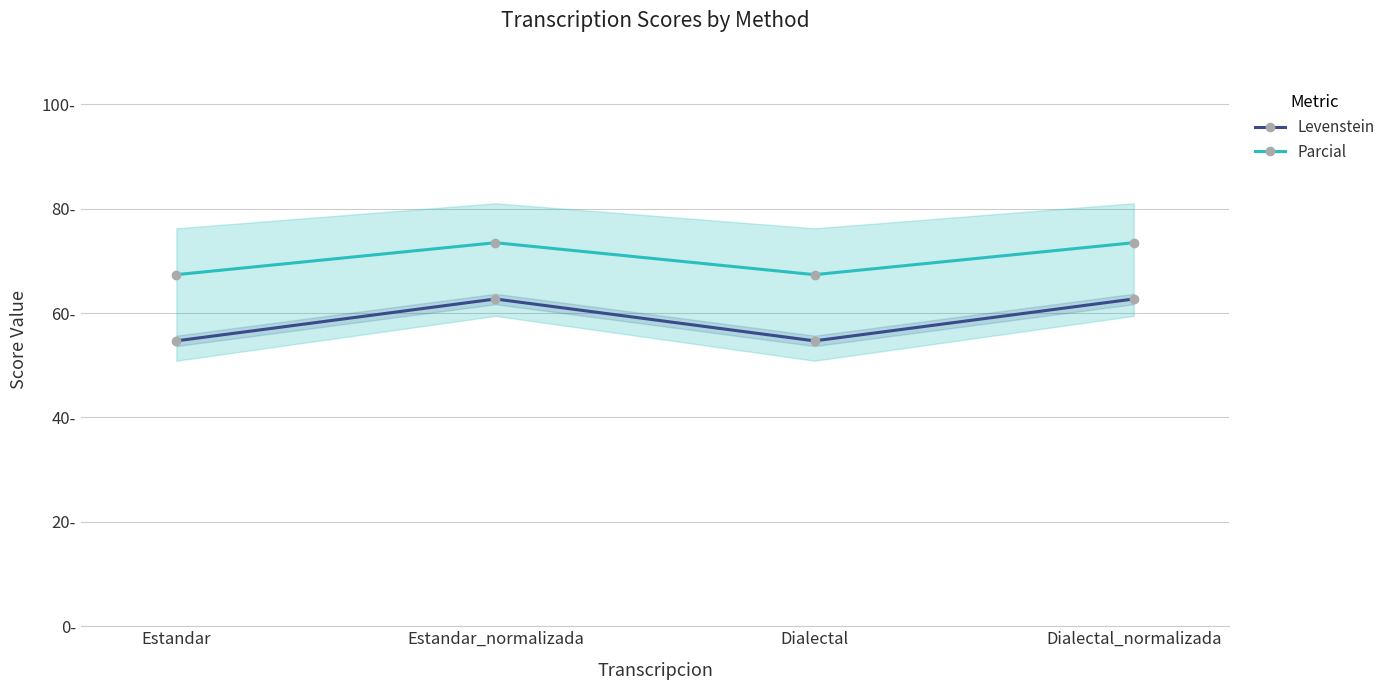

Is it true that Parcial equals 67.3 at Estandar?

True